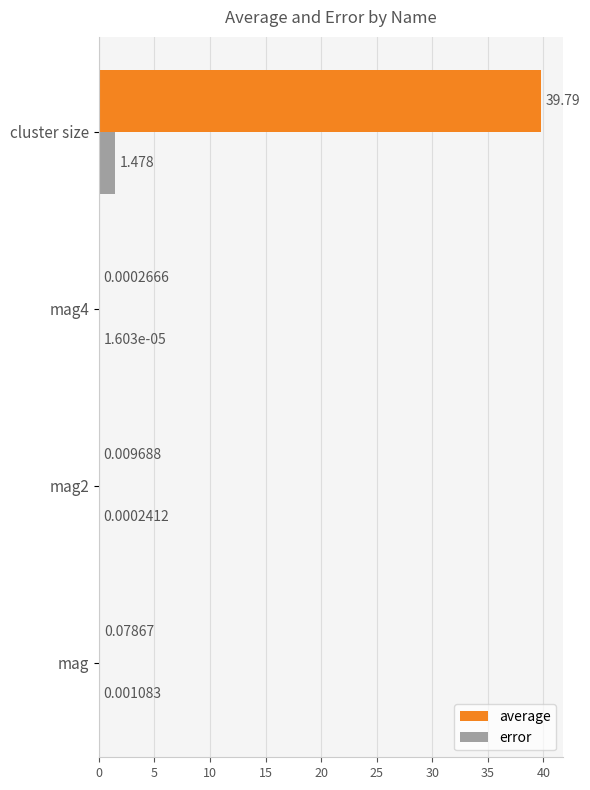

Which series changed the most between mag2 and cluster size?

average